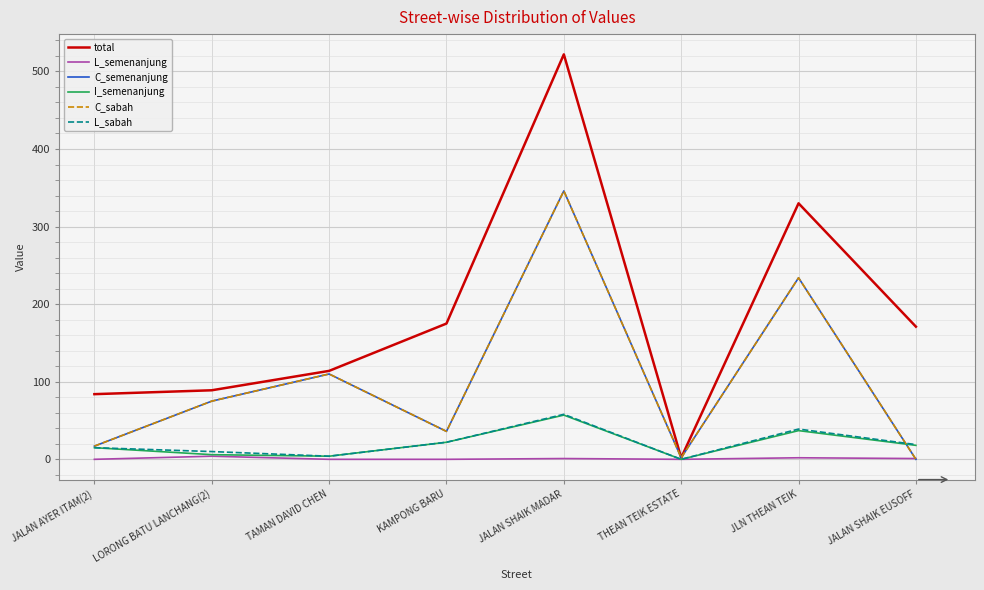

Reading left to right, extract all data points from this chart.

total: 84	89	114	175	522	2	330	171
L_semenanjung: 0	4	0	0	1	0	2	1
C_semenanjung: 17	75	110	36	346	2	234	0
I_semenanjung: 15	6	4	22	57	0	37	18
C_sabah: 17	75	110	36	346	2	234	0
L_sabah: 15	10	4	22	58	0	39	19